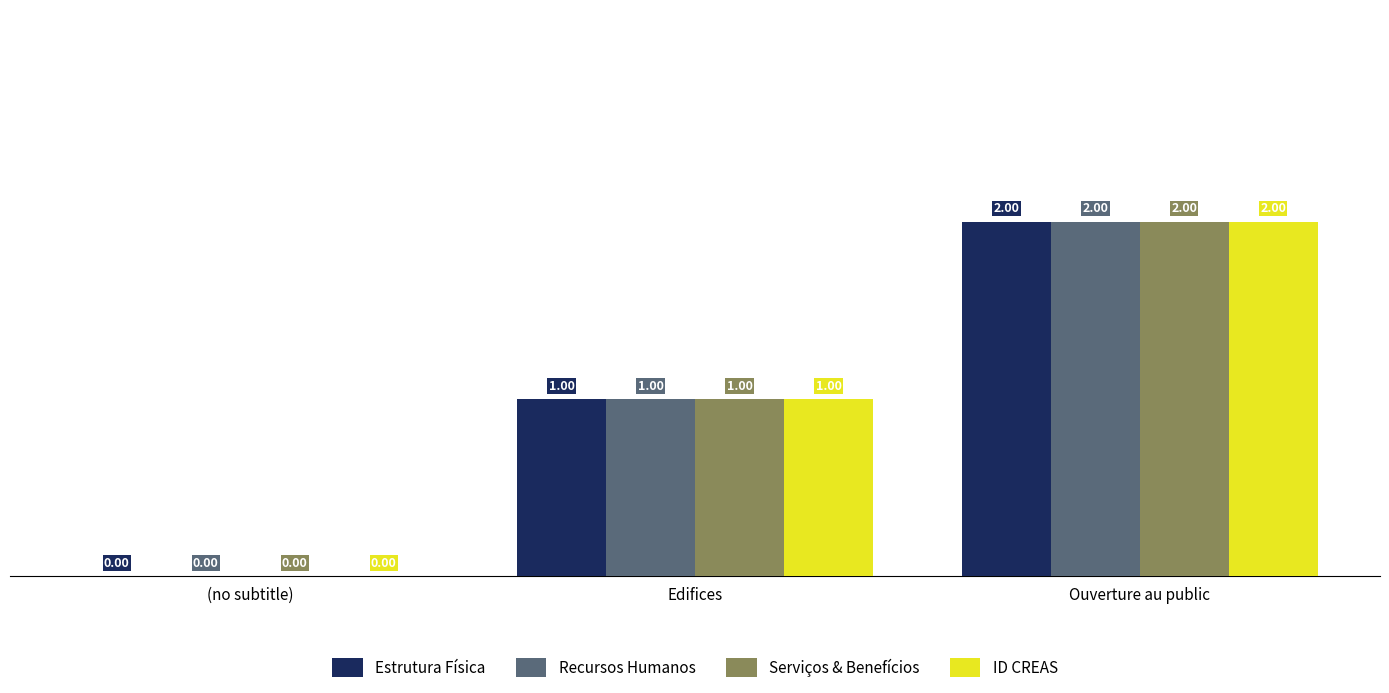

Reading left to right, transcribe all the data shown in this chart.

Estrutura Física: (no subtitle)=0	Edifices=1	Ouverture au public=2
Recursos Humanos: (no subtitle)=0	Edifices=1	Ouverture au public=2
Serviços & Benefícios: (no subtitle)=0	Edifices=1	Ouverture au public=2
ID CREAS: (no subtitle)=0	Edifices=1	Ouverture au public=2